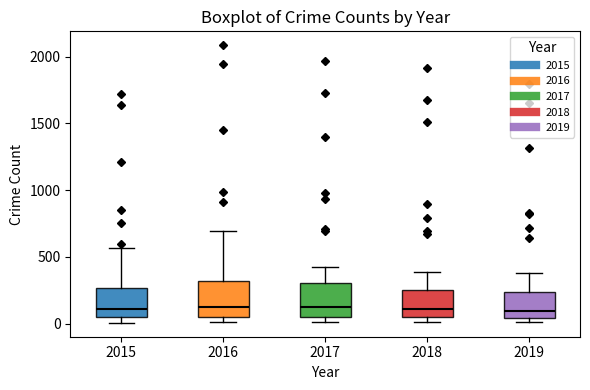

Reading left to right, read every box against the y-axis: the position of its median line, the range the box covers, and the ends of its whiskers. The values are not printed on the chart, so give them approximately, as read against the axis.

2015: median 100, box 50 to 250, whiskers 0 to 550
2016: median 150, box 50 to 300, whiskers 0 to 700
2017: median 100, box 50 to 300, whiskers 0 to 400
2018: median 100, box 50 to 250, whiskers 0 to 400
2019: median 100, box 50 to 250, whiskers 0 to 400